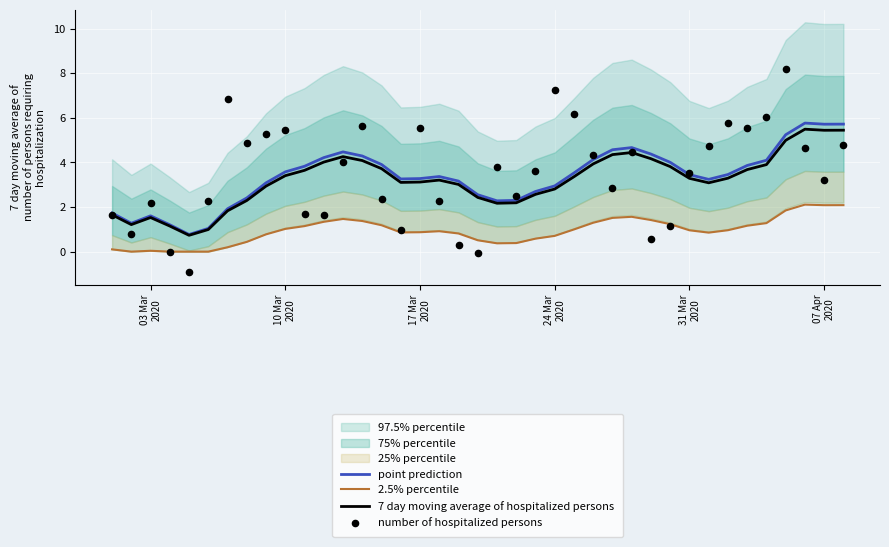

Is the value of 2.5% percentile at 15 greater than the value of 7 day moving average of hospitalized persons at 11?

No